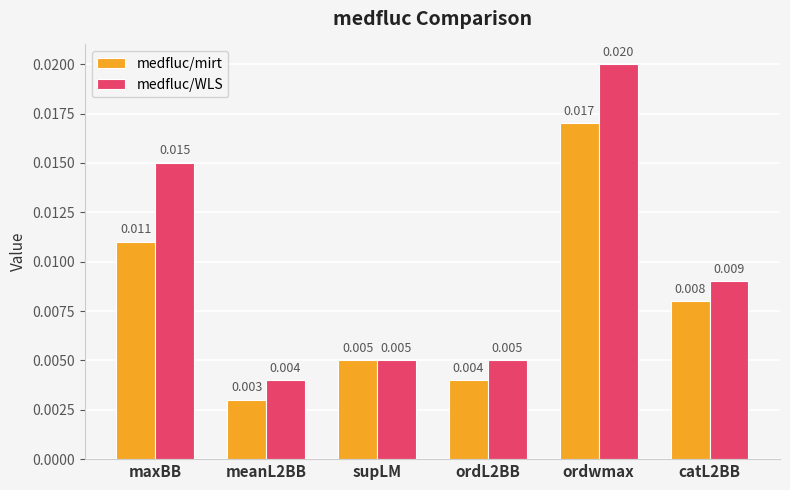

Does the chart contain any negative values?

No